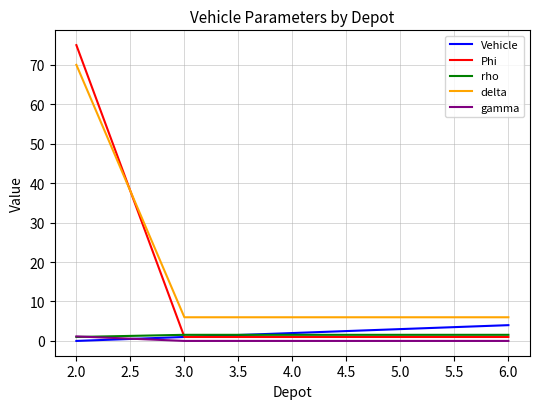

How many intersections are there between rho and gamma?

1